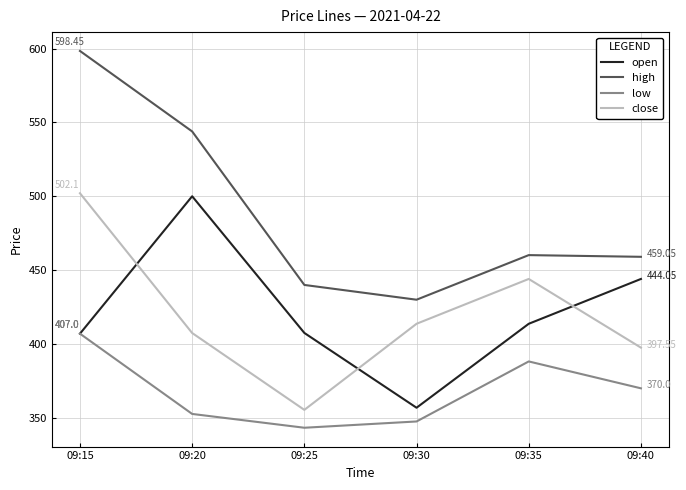

At which label does high reach its peak?

09:15